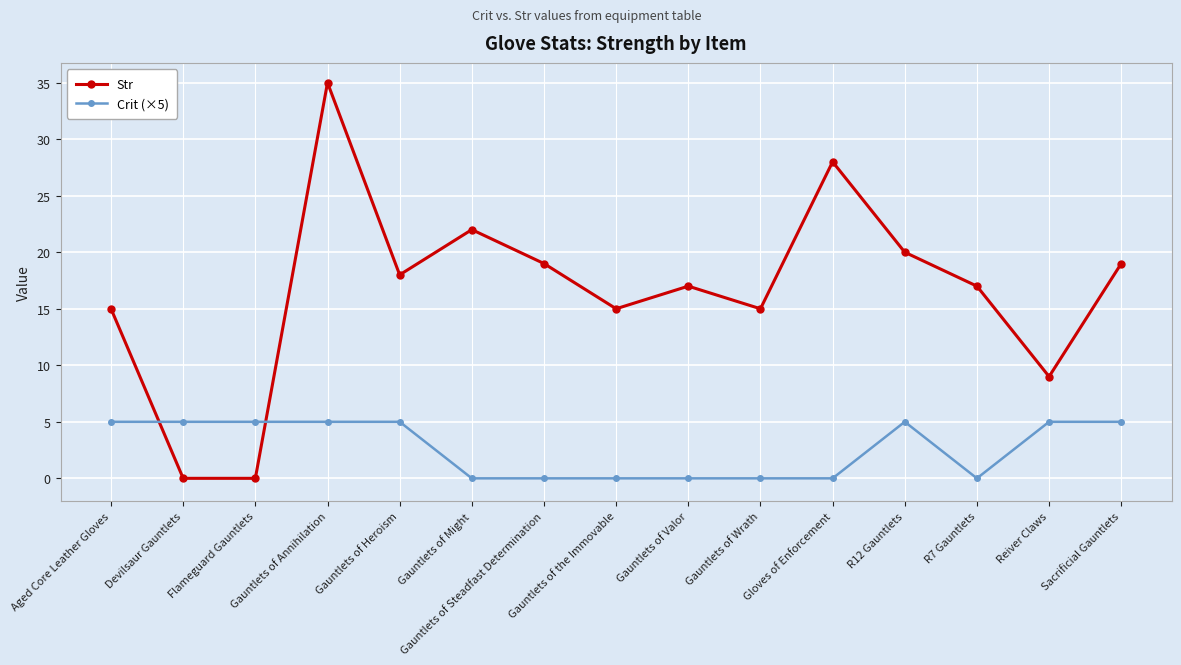

Which series has the largest range (max minus min)?

Str